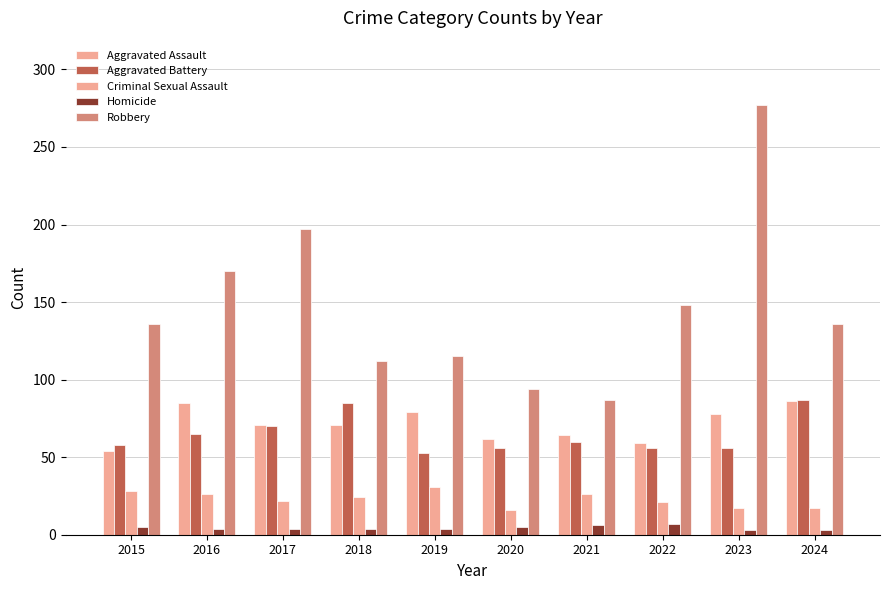

The Homicide series shows 1 at 2019. True or false?

False